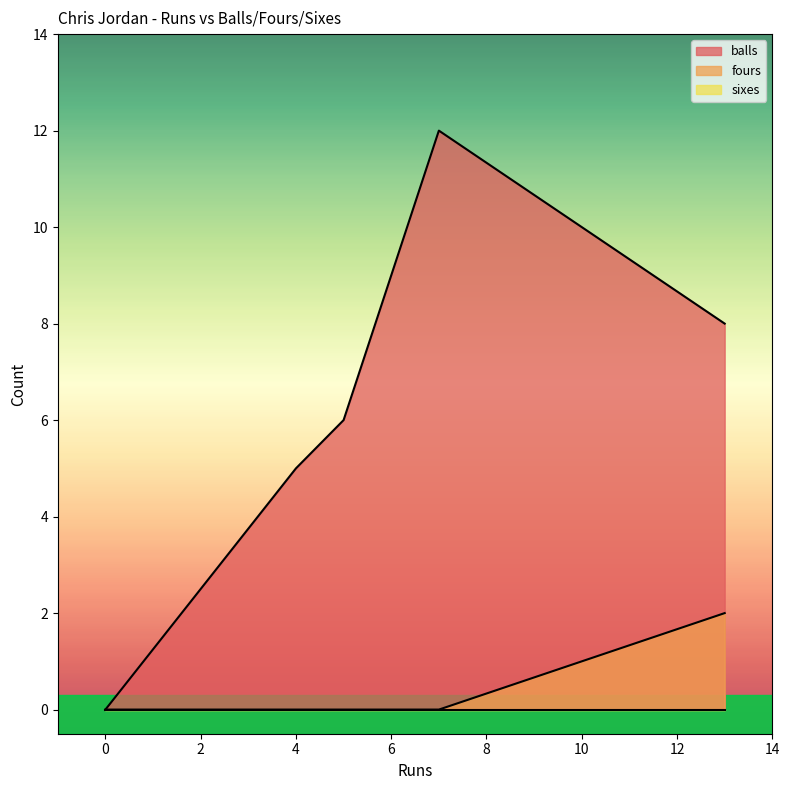

How many lines are shown in the chart?

3